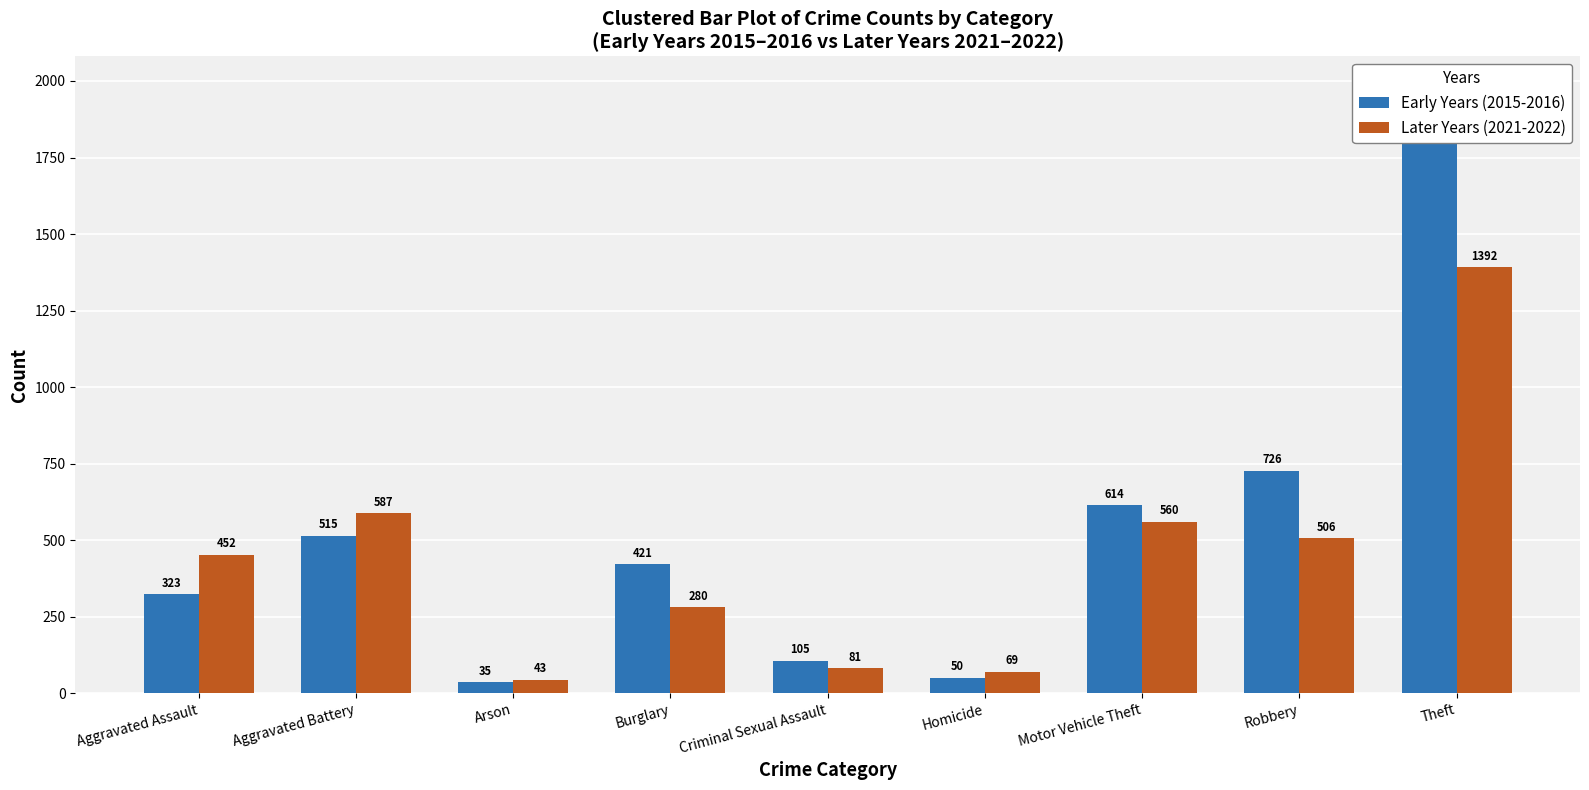

At which category is the sum across all series the highest?

Theft